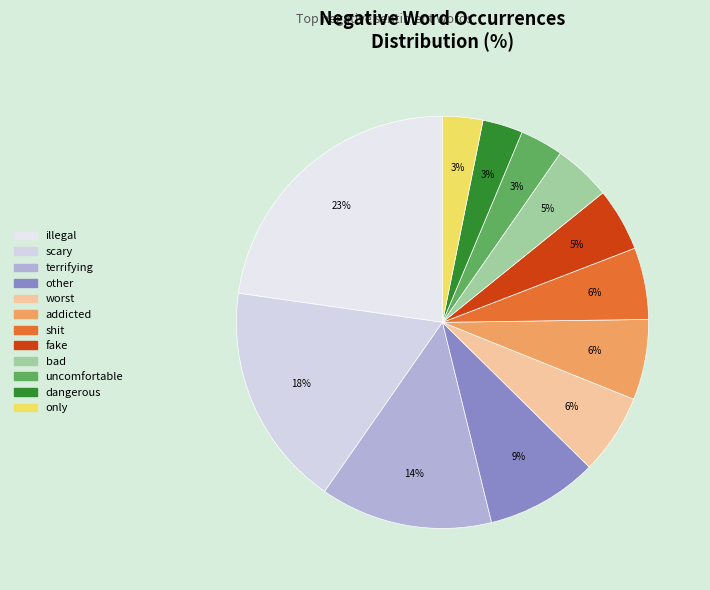

How many segments does this pie chart have?

12